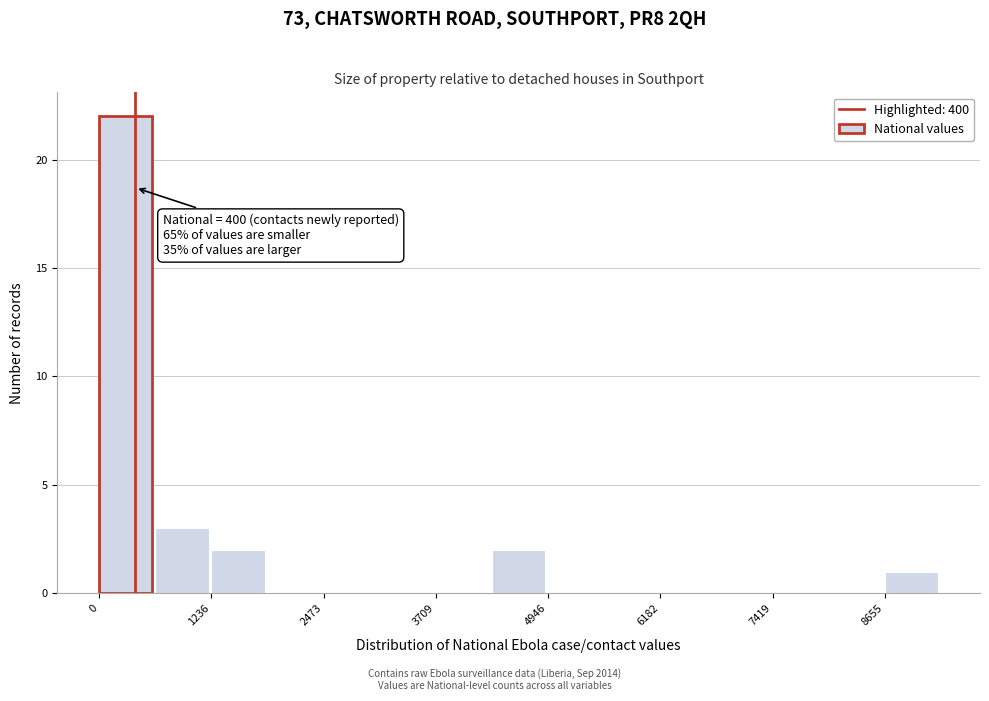

Around what value on the x-axis is the tallest bar? Give the approximate position of its centre, as read against the axis.

200